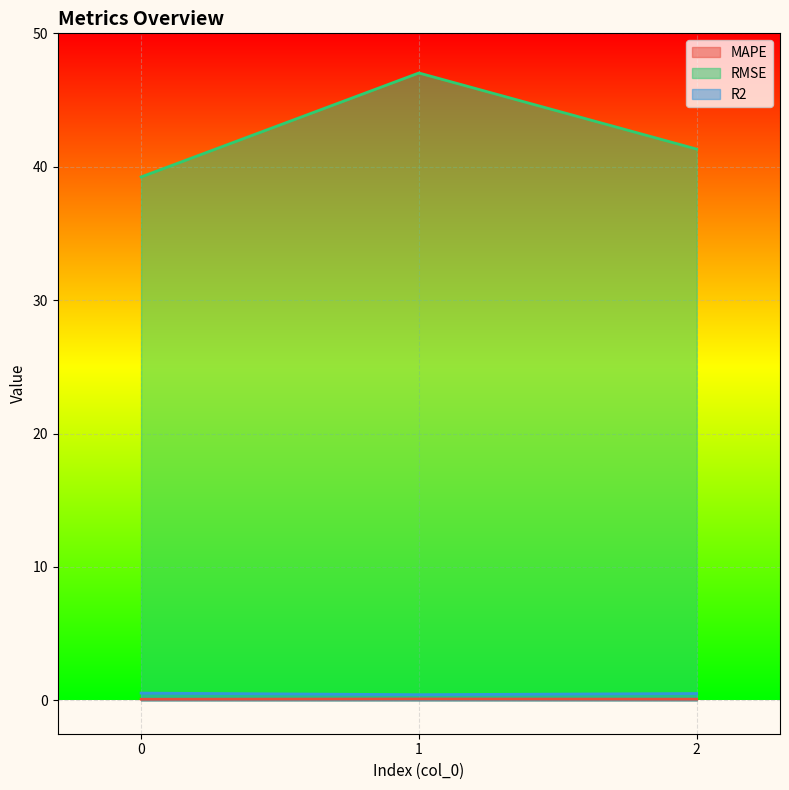

Count the number of categories in the chart.

3